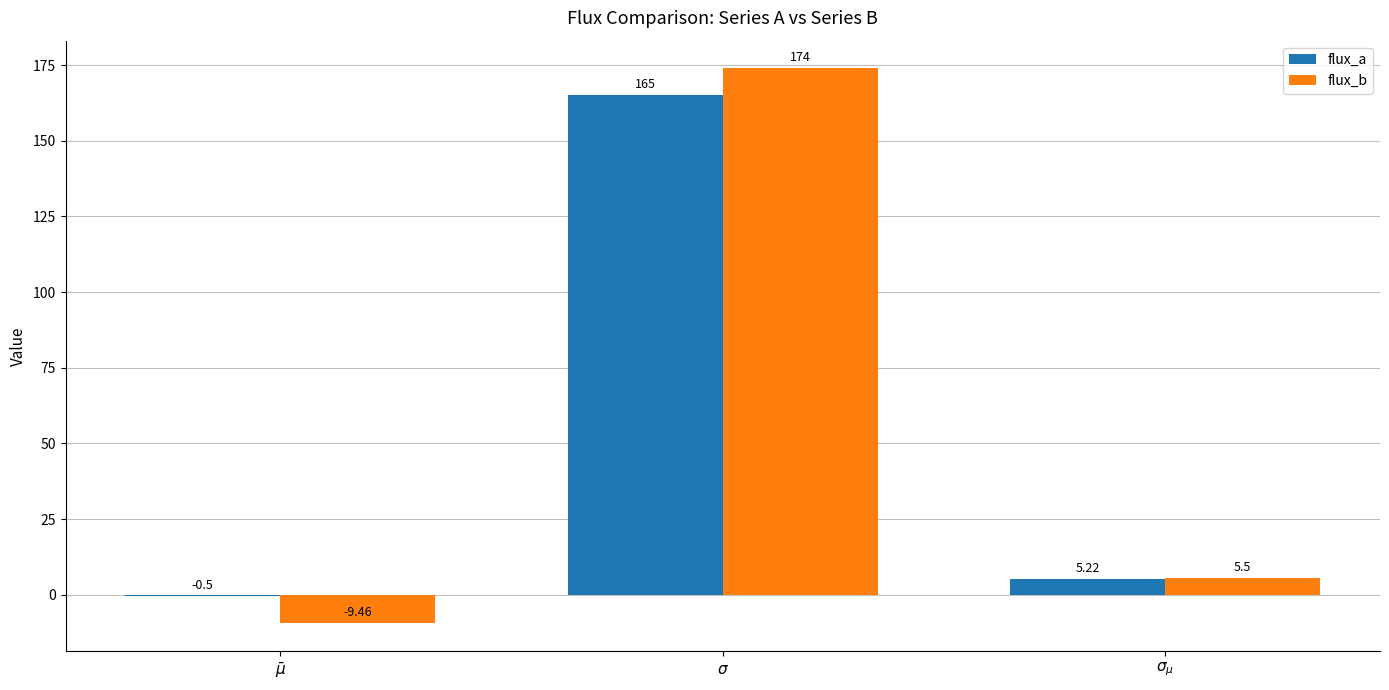

Where is flux_a nearest to the value 82?

$\sigma_{\mu}$